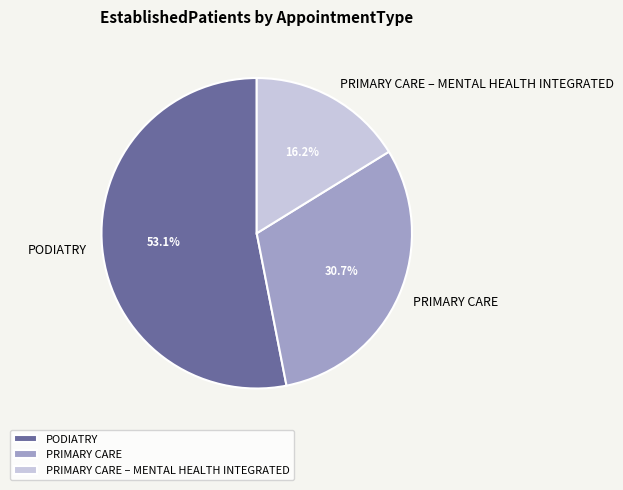

Is it true that PRIMARY CARE – MENTAL HEALTH INTEGRATED is 16% of the pie?

True